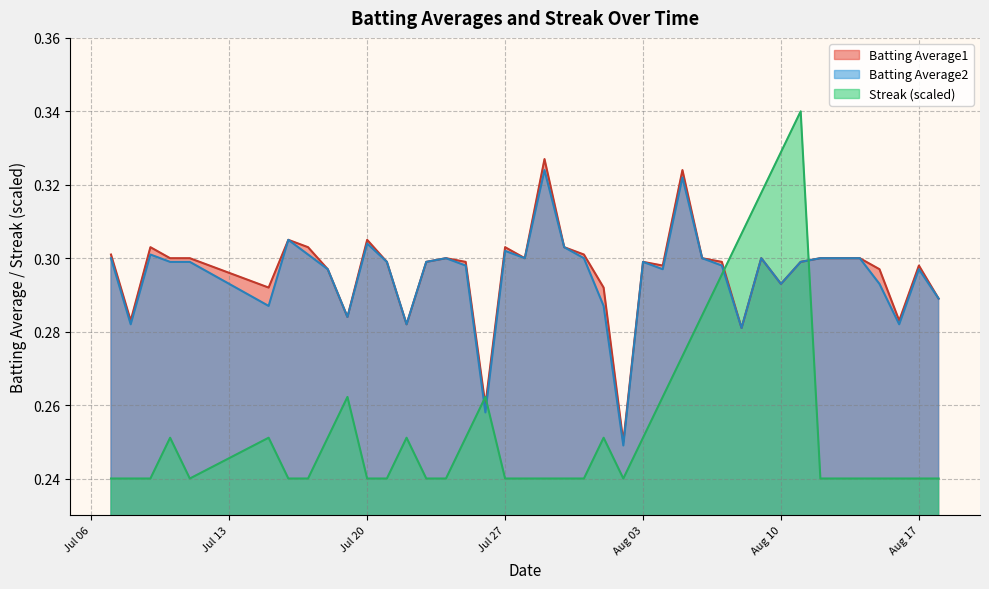

What are all the series names shown in the legend?

Batting Average1, Batting Average2, Streak (scaled)